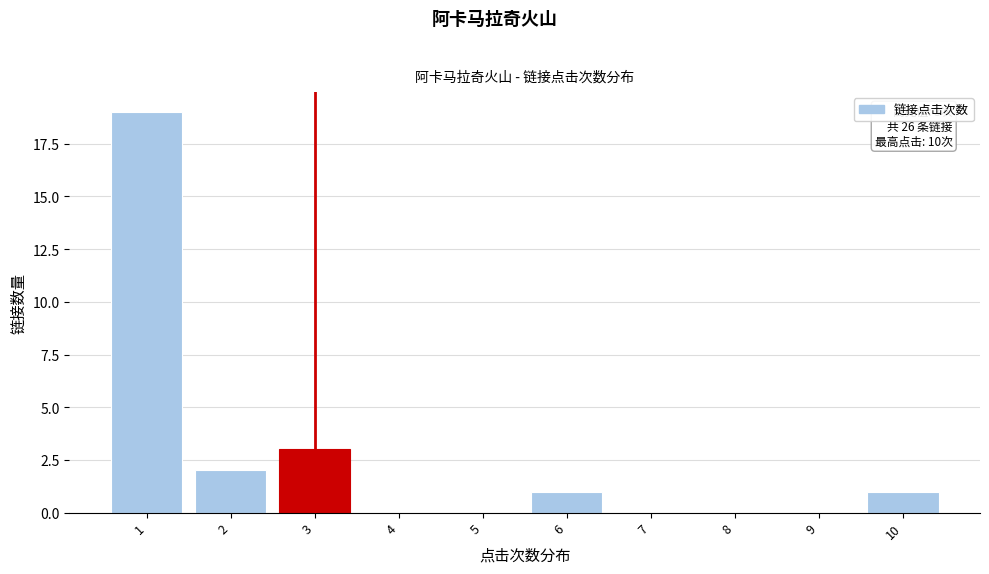

Reading left to right, extract all data points from this chart.

1=19	2=2	3=3	4=0	5=0	6=1	7=0	8=0	9=0	10=1